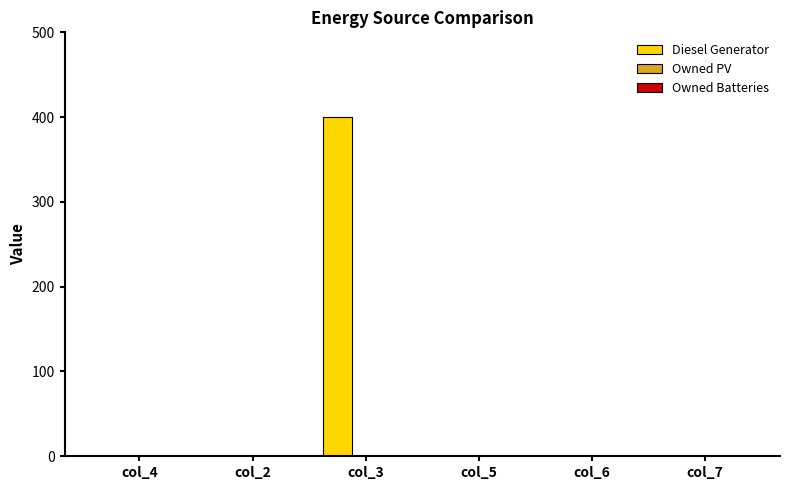

At which category does the chart reach its peak across all series?

col_3